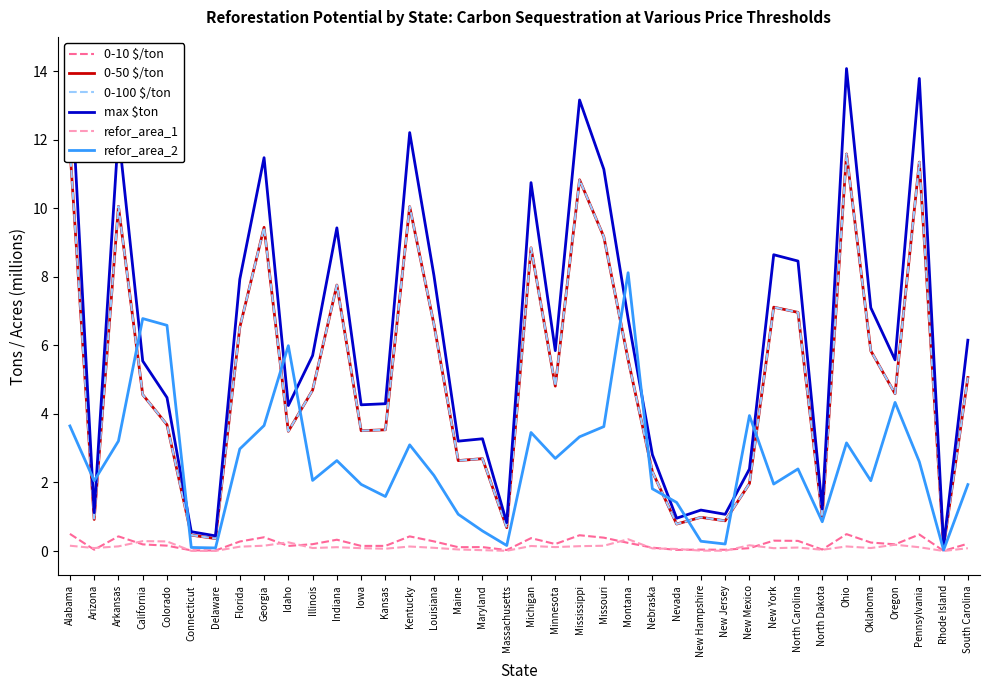

What position from the left is North Carolina?

31